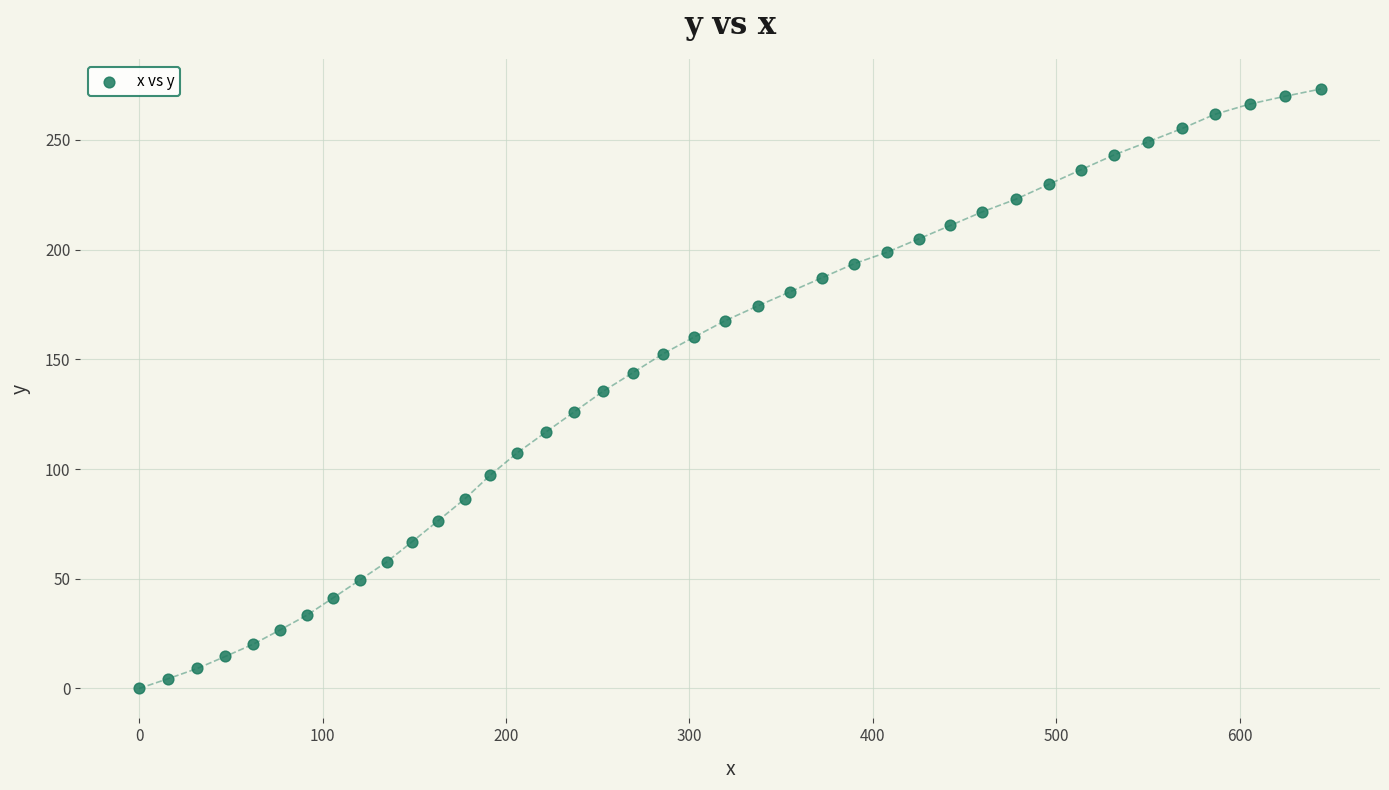

What is the range of X values (max minus min)?

644.3